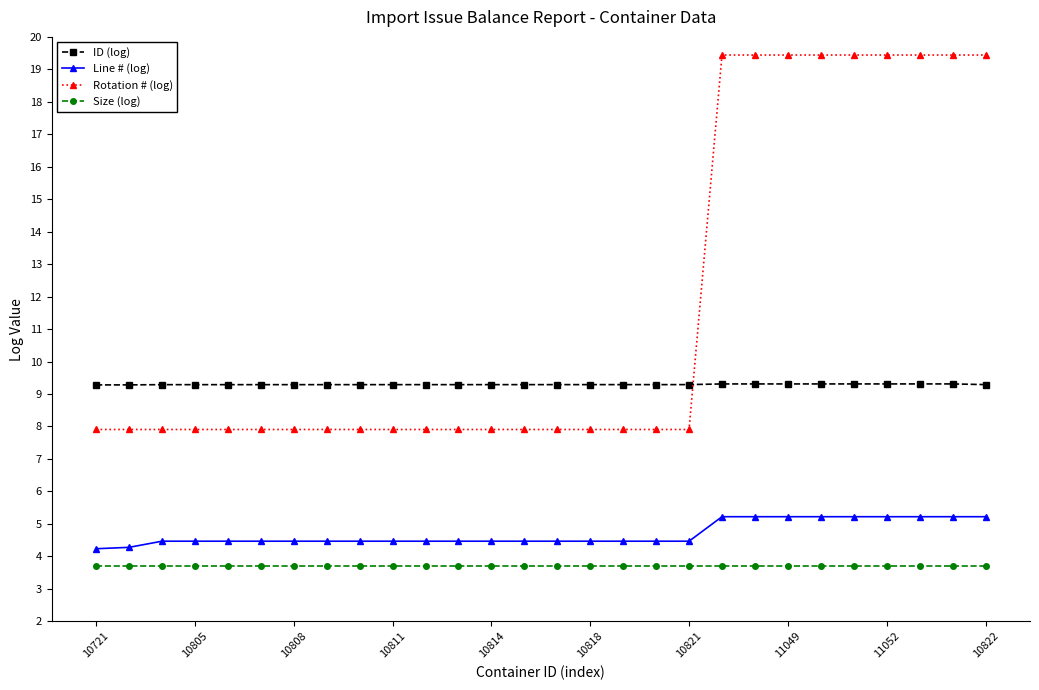

What is the value of the ID (log) point at the 10th from the left?

9.3